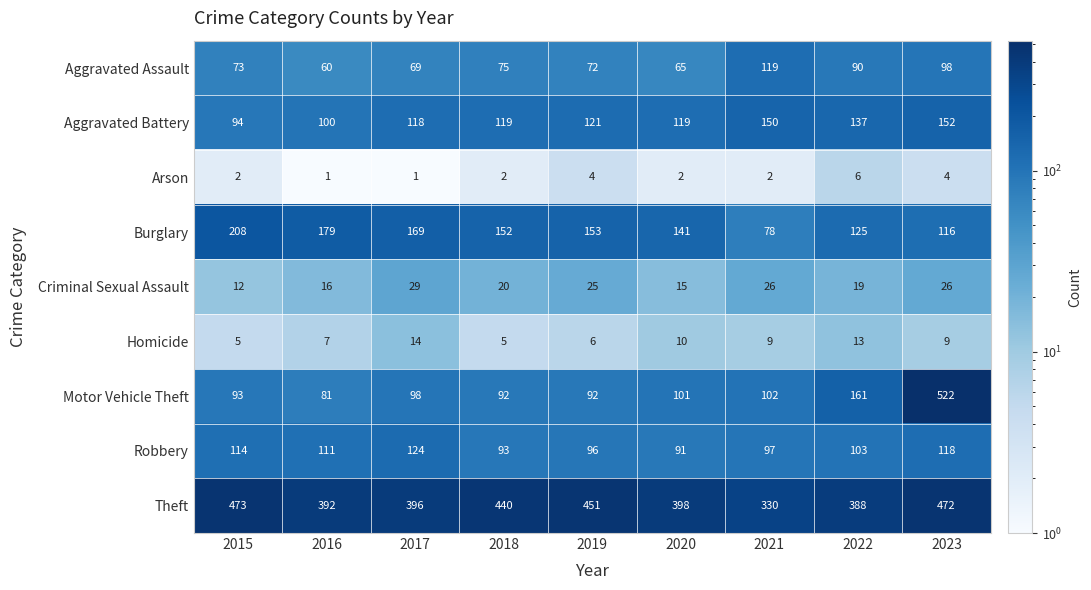

What is the maximum value for Motor Vehicle Theft?

522